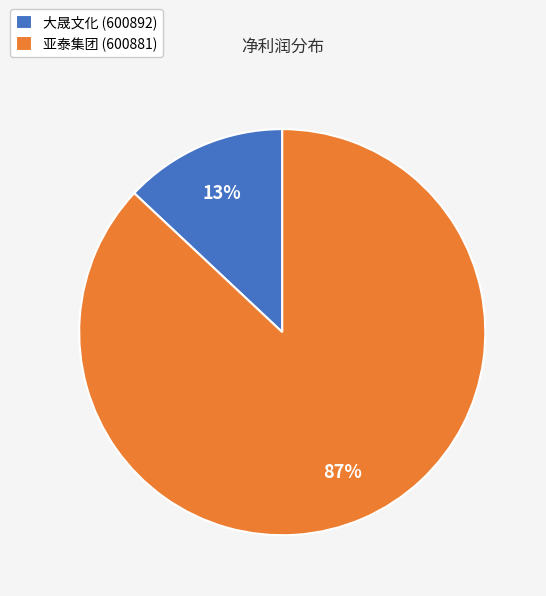

Which has a higher value, 大晟文化 (600892) or 亚泰集团 (600881)?

亚泰集团 (600881)